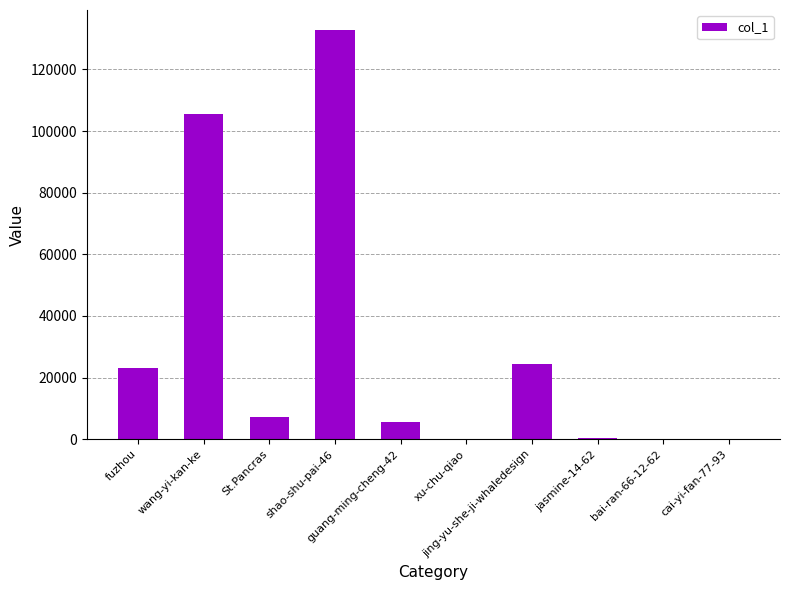

What is the sum of all values?

298843